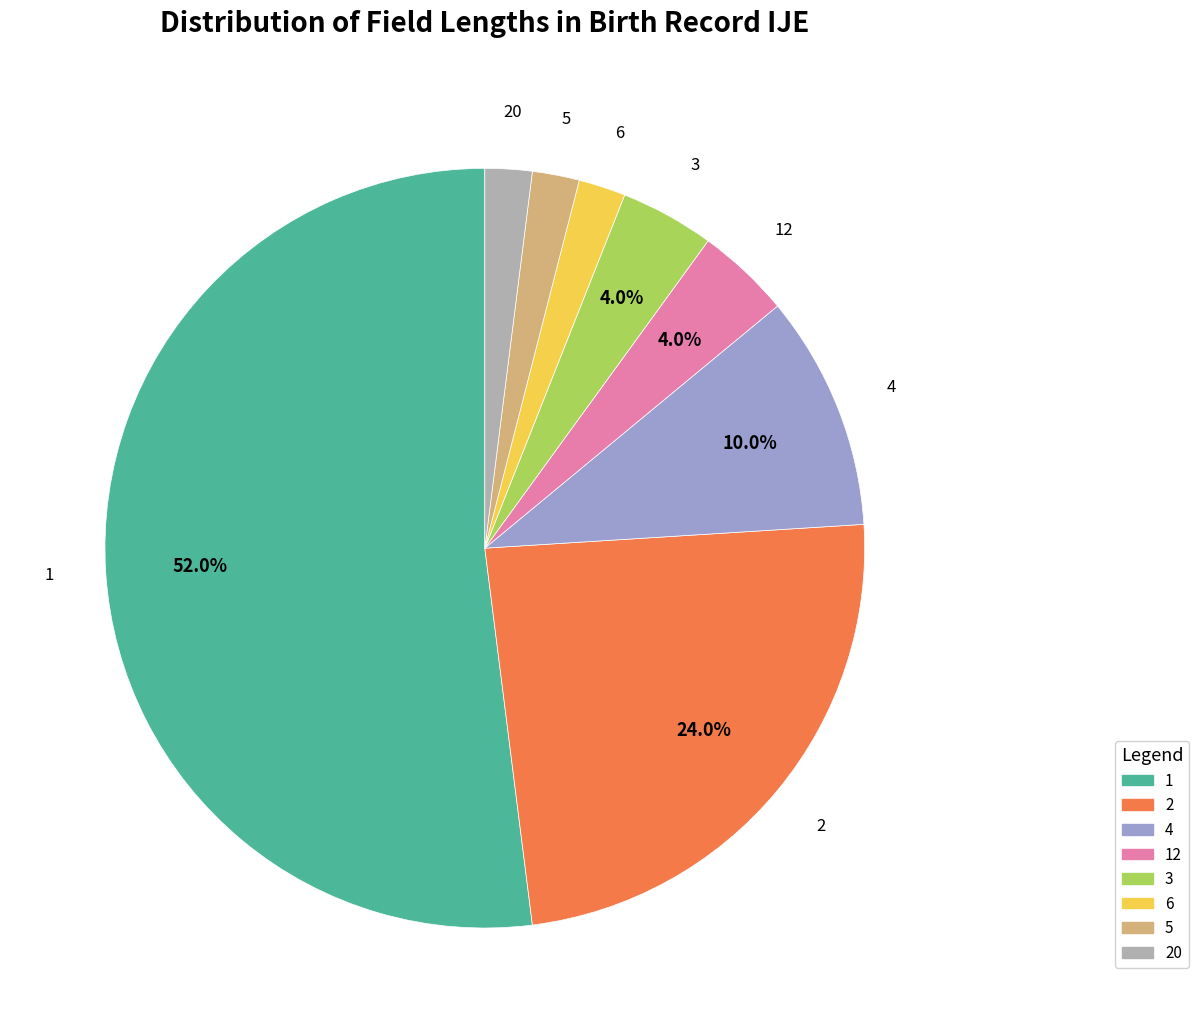

Is there any slice that represents more than half of the pie?

Yes